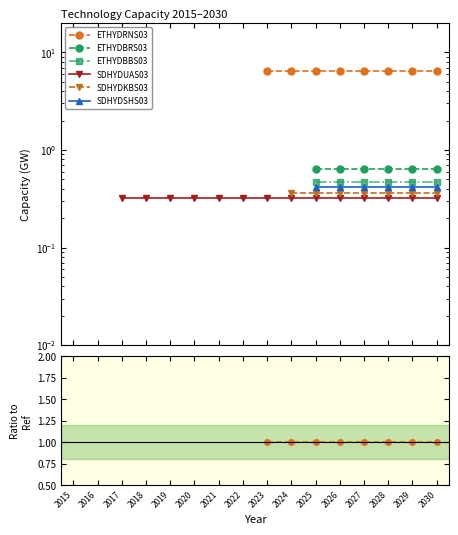

Where does the SDHYDSHS03 series first go above 0?

2025